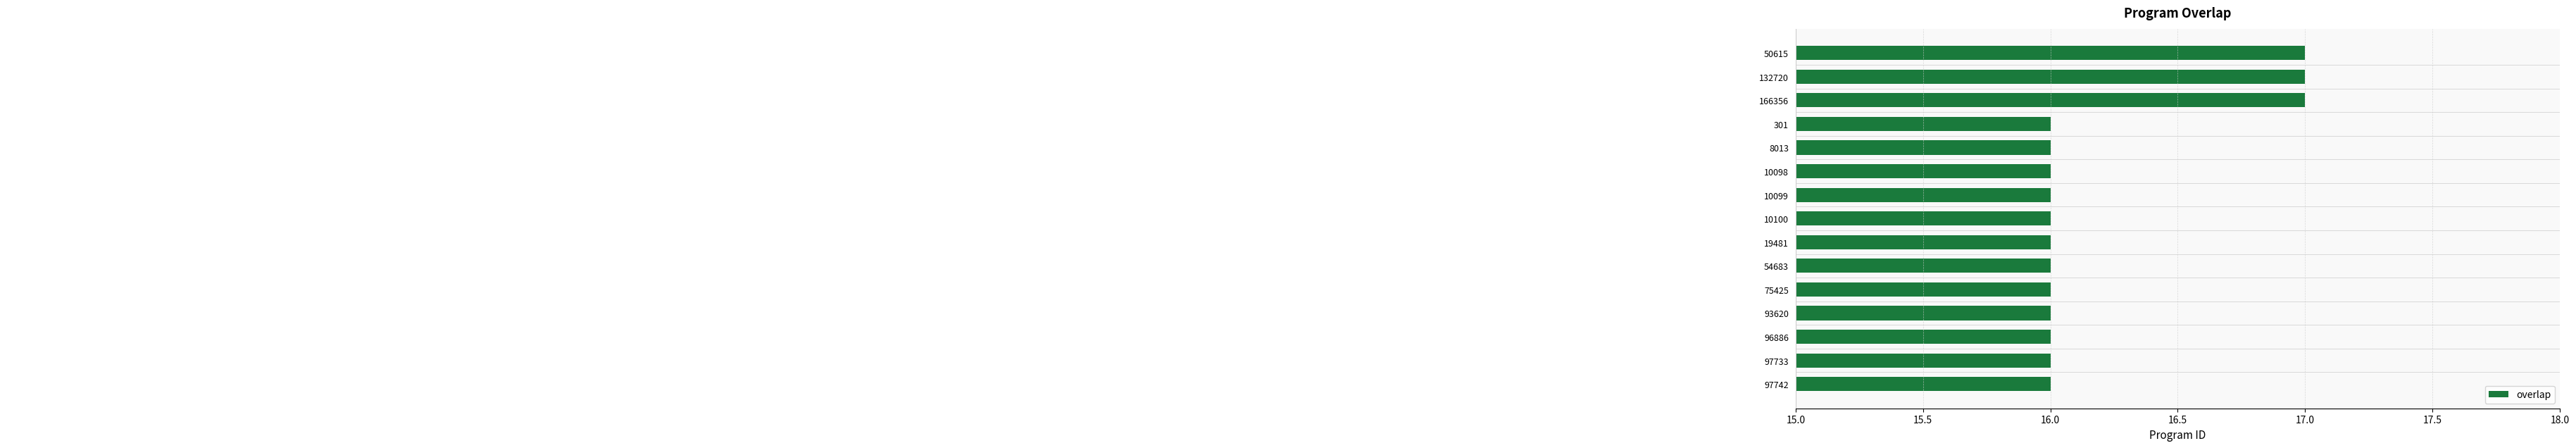

What is the label of the 8th bar from the top?

10100